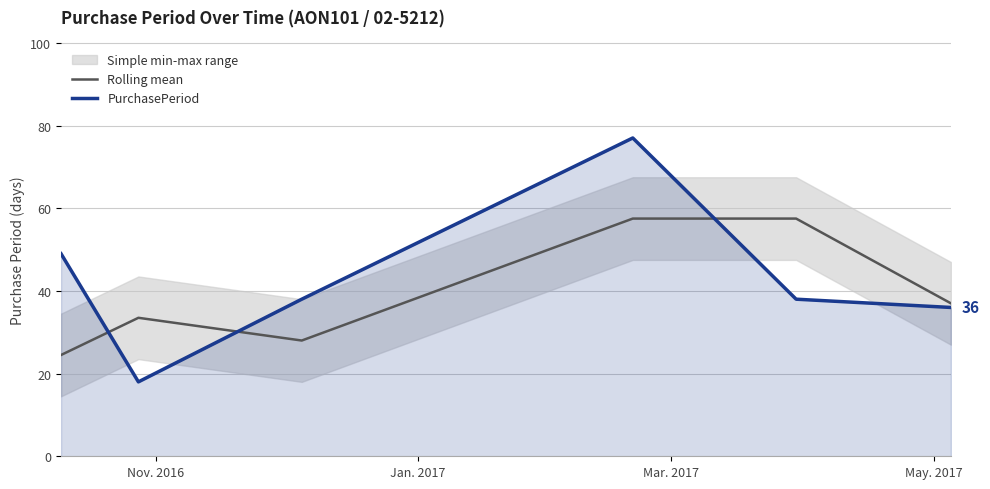

How many values in the PurchasePeriod series are below 38?

2